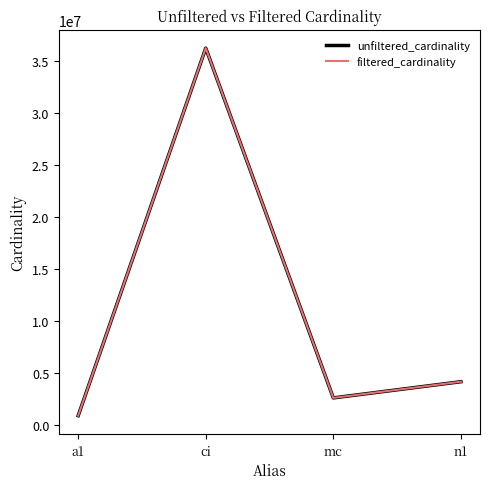

Does the chart display data point markers on the line(s)?

No